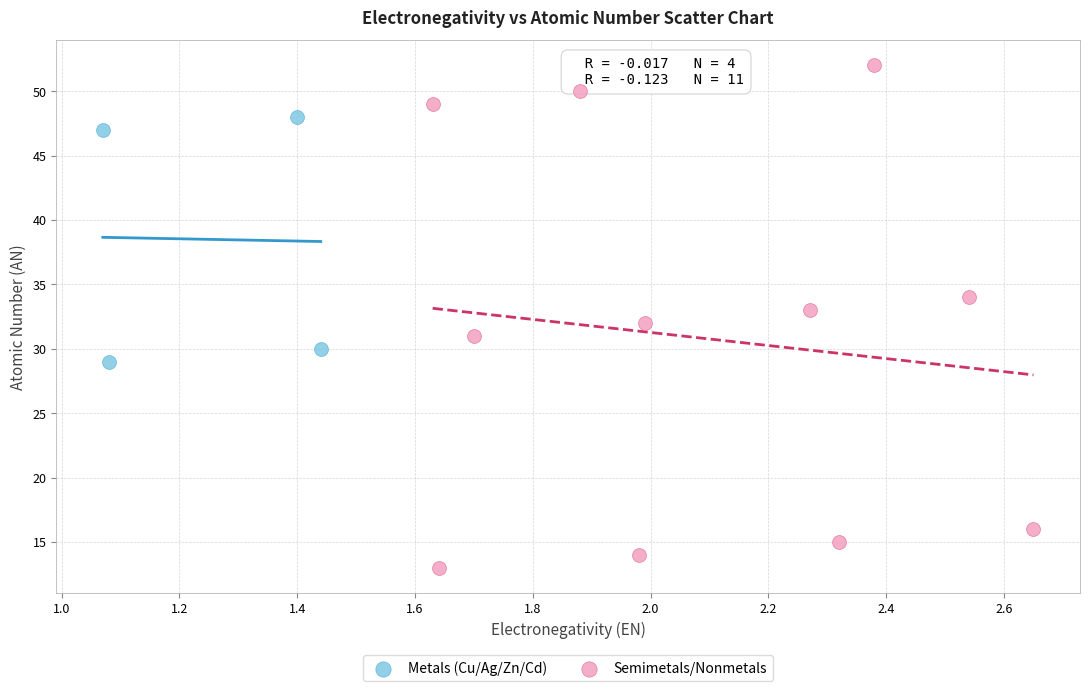

Which series contains the highest Y value?

Semimetals/Nonmetals